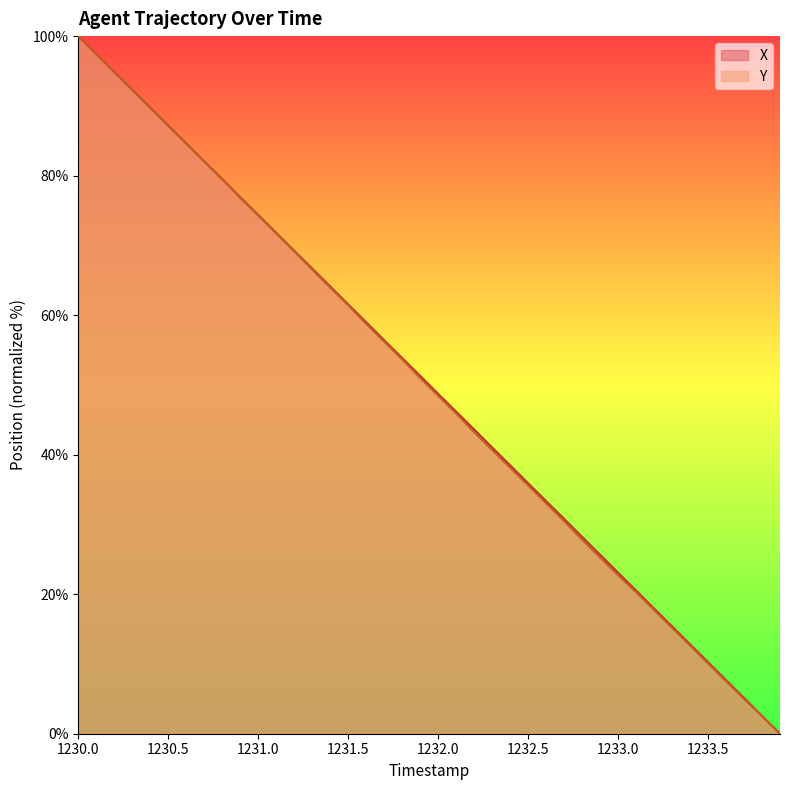

At which label does X reach its peak?

1230.0